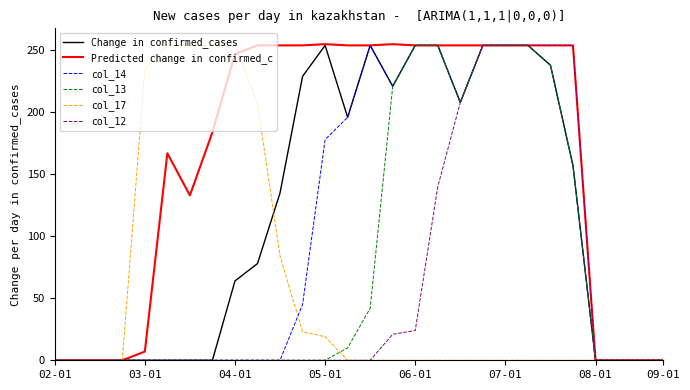

Which series has the largest total across all categories?

Predicted change in confirmed_c